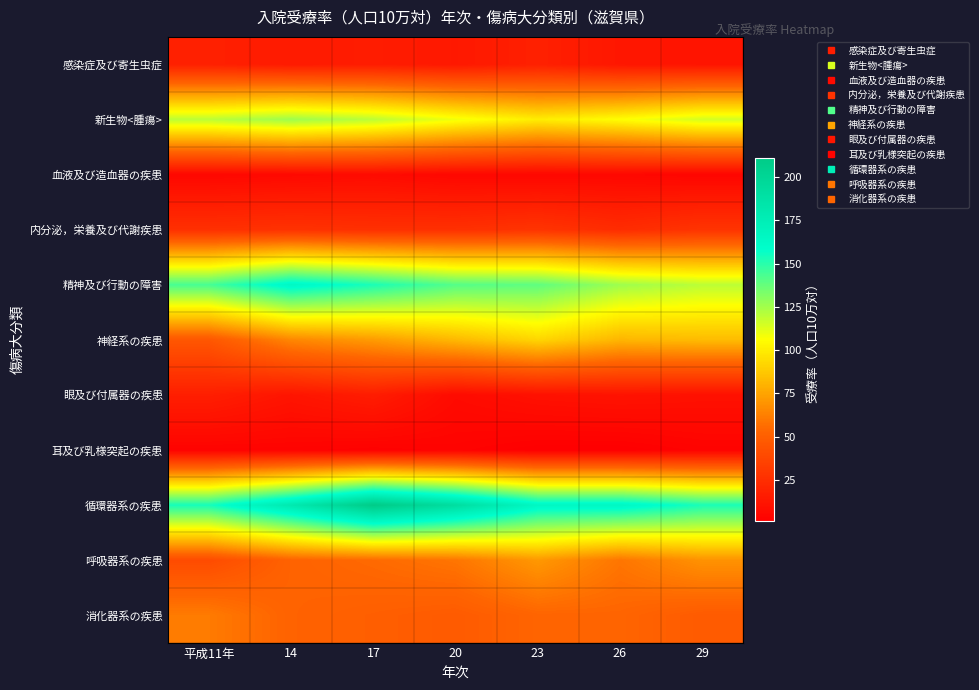

Reading left to right, what are all the values shown in this chart?

感染症及び寄生虫症: 平成11年=18	14=15	17=16	20=14	23=18	26=13	29=12
新生物<腫瘍>: 平成11年=120	14=126	17=120	20=109	23=100	26=106	29=115
血液及び造血器の疾患: 平成11年=5	14=6	17=7	20=5	23=5	26=5	29=4
内分泌，栄養及び代謝疾患: 平成11年=26	14=27	17=26	20=26	23=28	26=24	29=28
精神及び行動の障害: 平成11年=144	14=164	17=153	20=141	23=139	26=126	29=120
神経系の疾患: 平成11年=46	14=65	17=72	20=82	23=92	26=81	29=83
眼及び付属器の疾患: 平成11年=17	14=12	17=16	20=7	23=10	26=11	29=10
耳及び乳様突起の疾患: 平成11年=3	14=3	17=2	20=3	23=1	26=1	29=3
循環器系の疾患: 平成11年=154	14=180	17=211	20=192	23=165	26=165	29=153
呼吸器系の疾患: 平成11年=40	14=52	17=55	20=59	23=71	26=59	29=69
消化器系の疾患: 平成11年=61	14=52	17=50	20=48	23=53	26=53	29=48